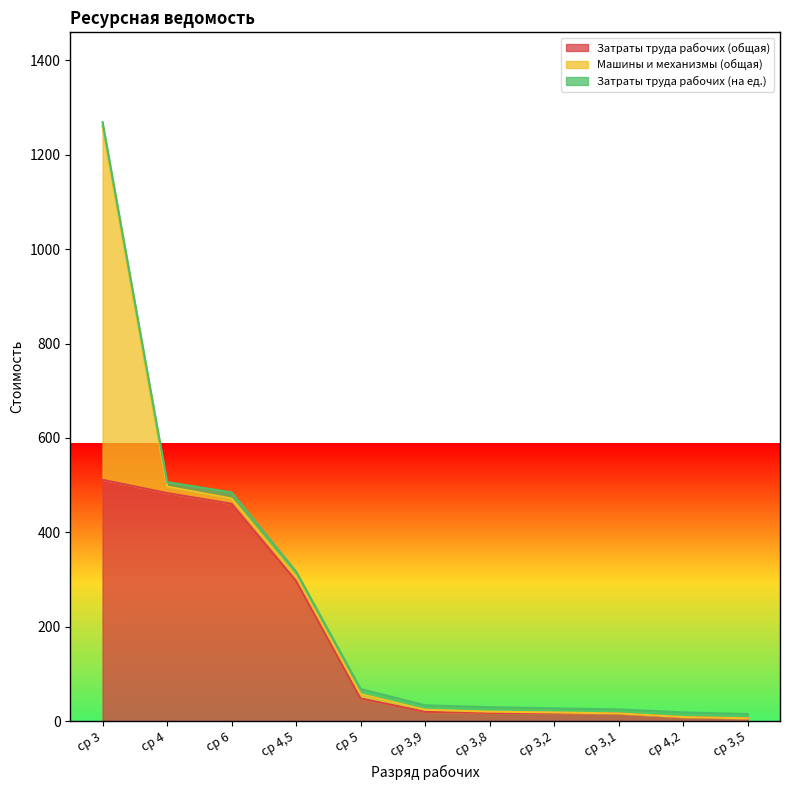

What are all the series names shown in the legend?

Затраты труда рабочих (общая), Машины и механизмы (общая), Затраты труда рабочих (на ед.)